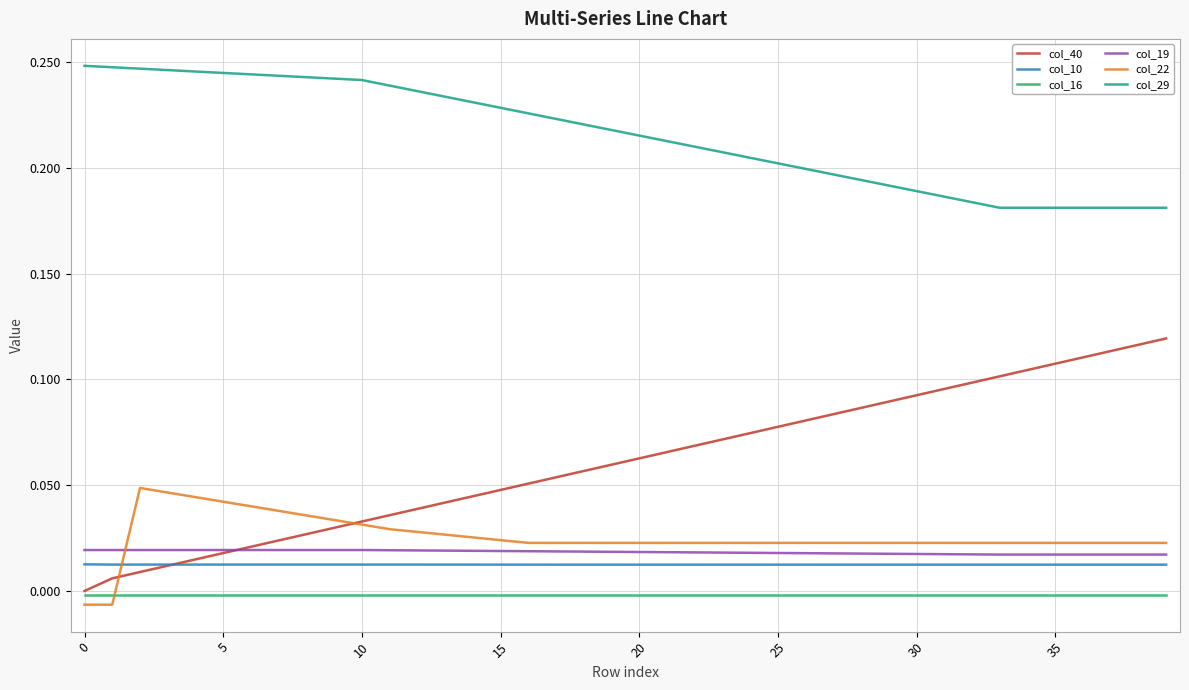

How many lines are shown in the chart?

6